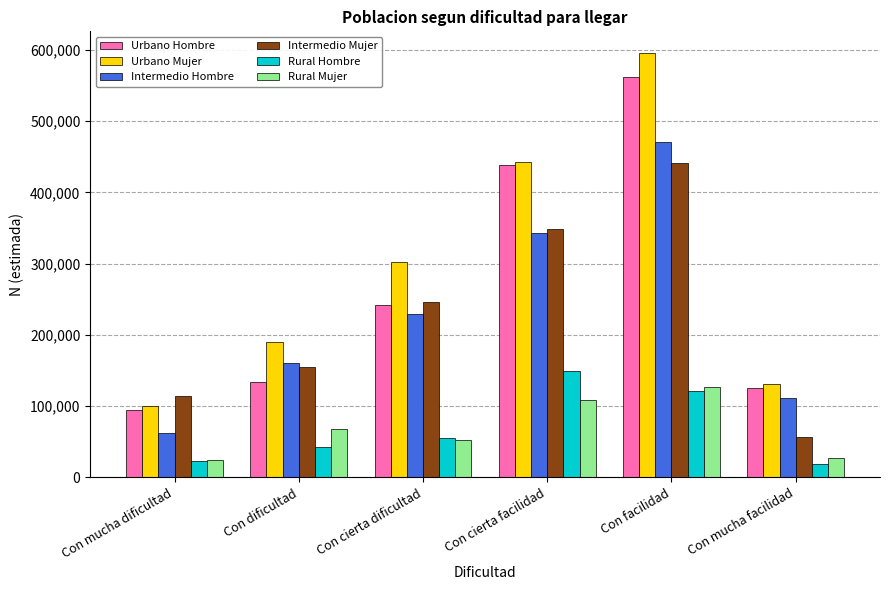

What is the total value across all series at Con cierta dificultad?

1127968